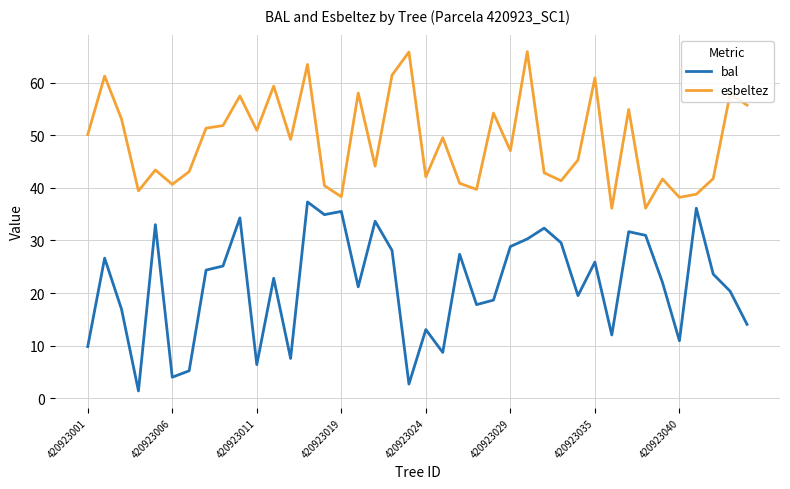

What is the sum of all bal values?

865.4